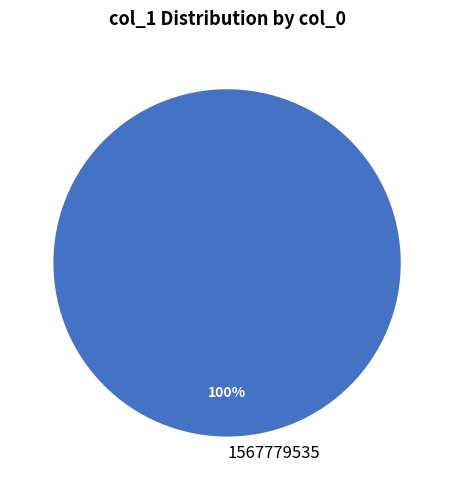

Which slice represents more than half of the pie?

1567779535